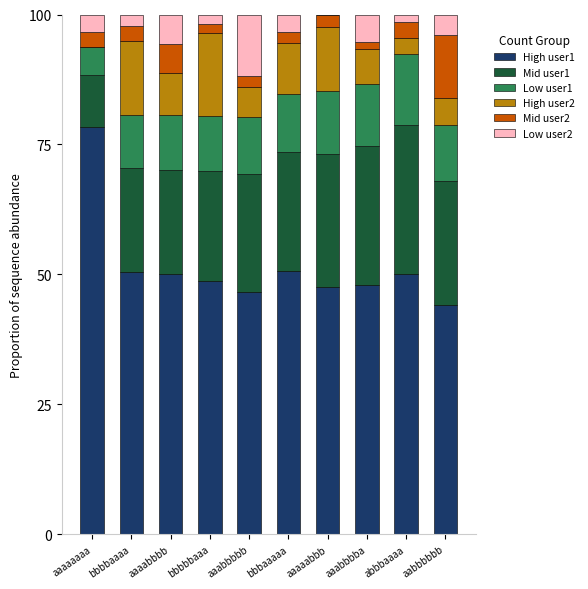

The High user1 series shows 50.4 at bbbbaaaa. True or false?

True